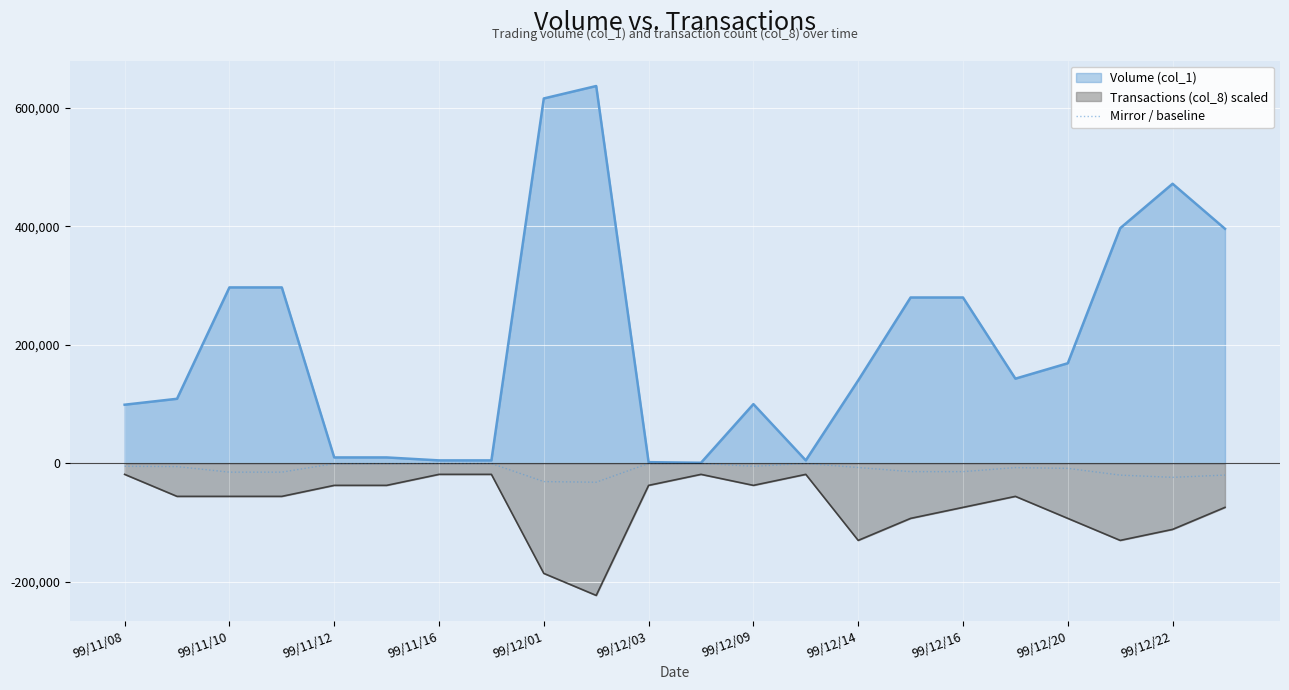

True or false: Volume (col_1) and Transactions (col_8) scaled intersect in this chart.

False